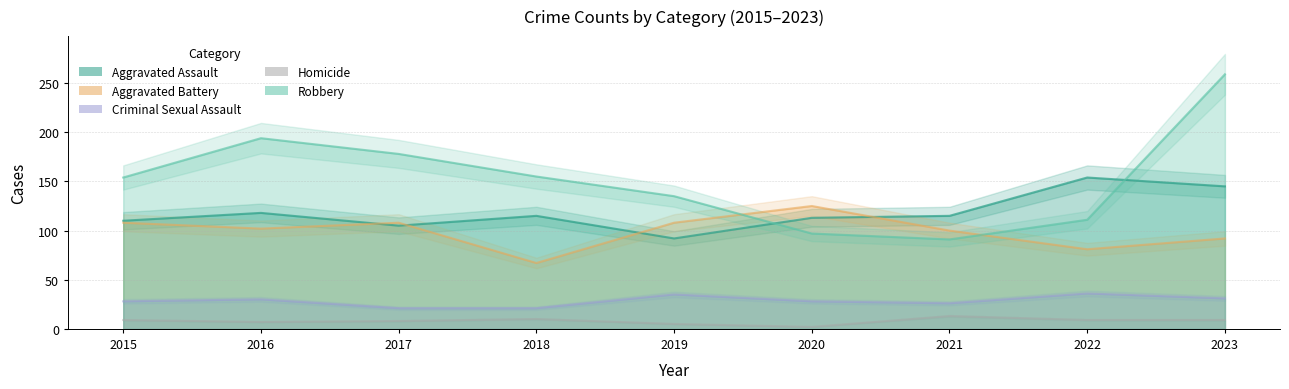

The value of Criminal Sexual Assault at 2020 is 28. True or false?

True